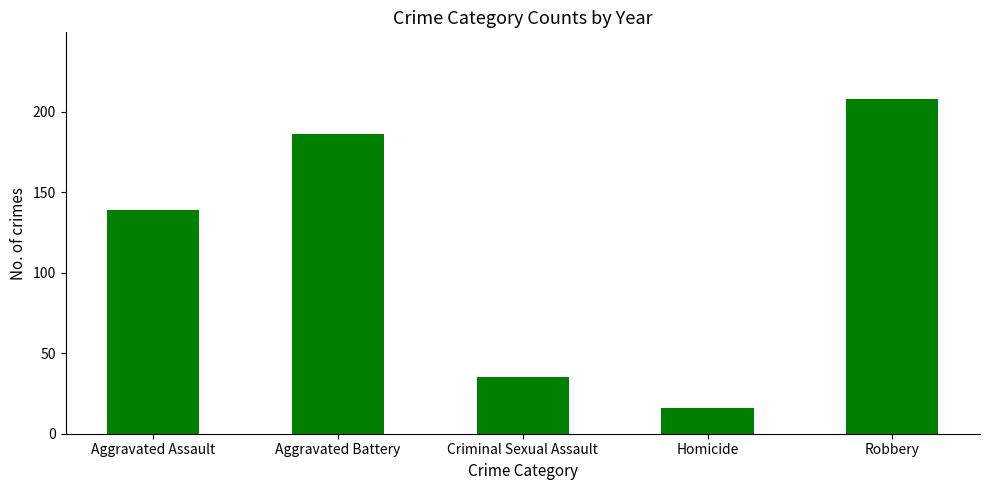

Read the value at Robbery.

207.9